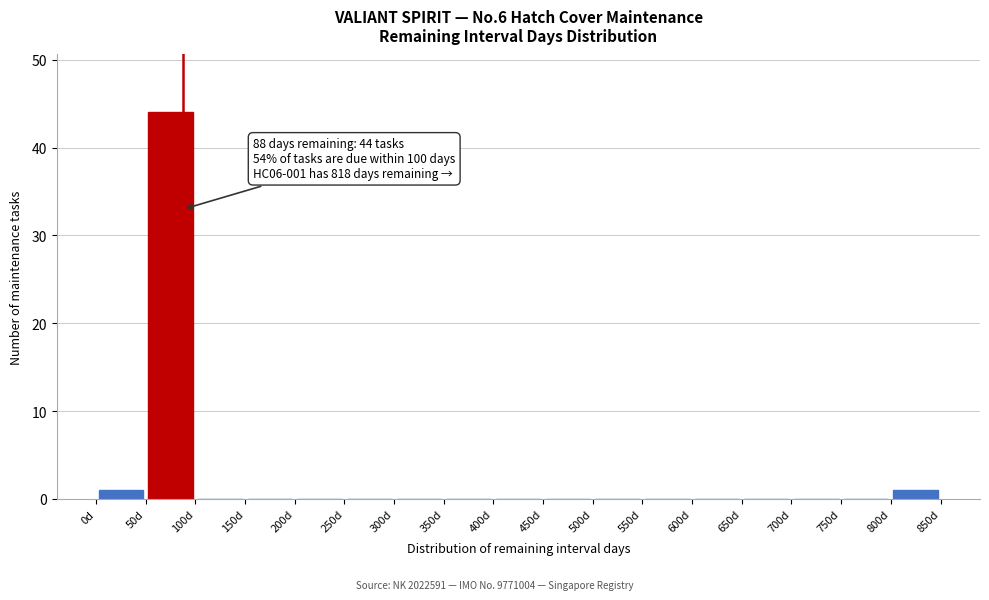

Over which range of the x-axis is the bar tallest?

50 to 100